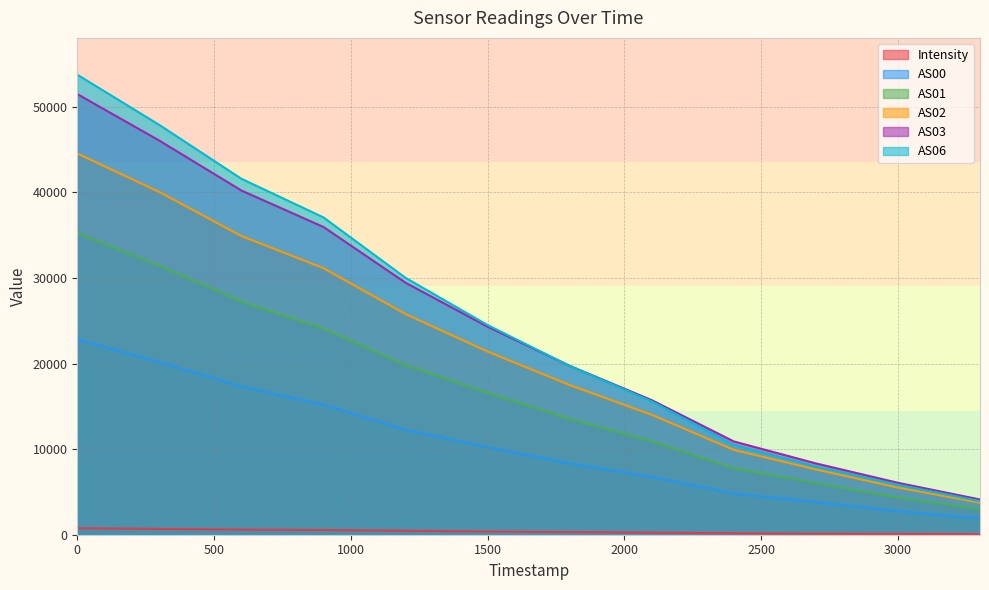

Reading left to right, transcribe all the data shown in this chart.

Intensity: 759.6	678.1	602.7	549.9	460.6	371.8	301.0	244.9	165.1	122.1	91.2	60.7
AS00: 22833.0	20161.0	17330.0	15190.0	12256.0	10234.0	8334.0	6770.0	4823.0	3820.0	2752.0	1892.0
AS01: 35242.0	31426.0	27238.0	24084.0	19815.0	16568.0	13525.0	10904.0	7777.0	6042.0	4348.0	2976.0
AS02: 44537.0	40037.0	34897.0	31142.0	25778.0	21398.0	17486.0	14011.0	9912.0	7619.0	5504.0	3741.0
AS03: 51478.0	46042.0	40212.0	35951.0	29441.0	24302.0	19733.0	15723.0	10898.0	8333.0	6067.0	4116.0
AS06: 53743.0	47870.0	41584.0	37070.0	30012.0	24494.0	19719.0	15586.0	10496.0	7977.0	5832.0	3929.0